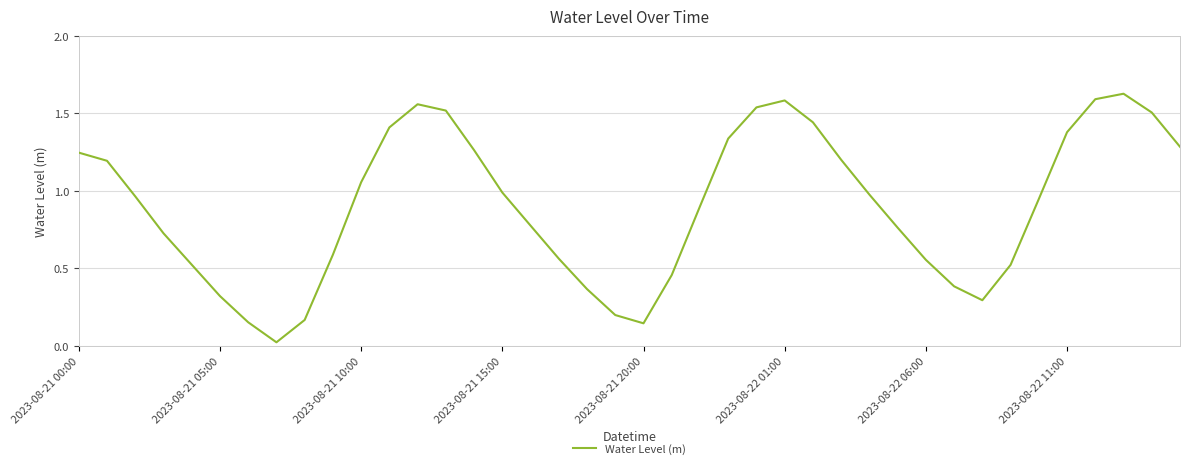

How many series are shown in this chart?

1